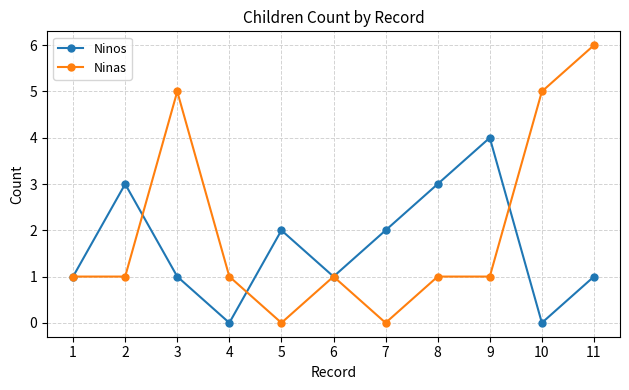

Which series has the largest total across all categories?

Ninas